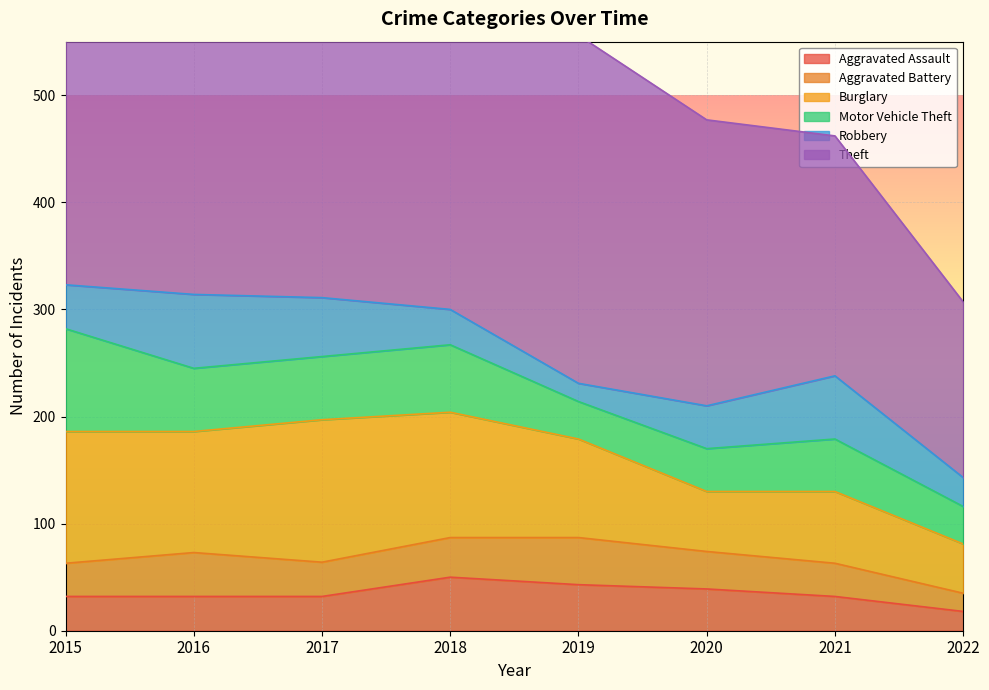

True or false: Robbery and Aggravated Assault intersect in this chart.

True